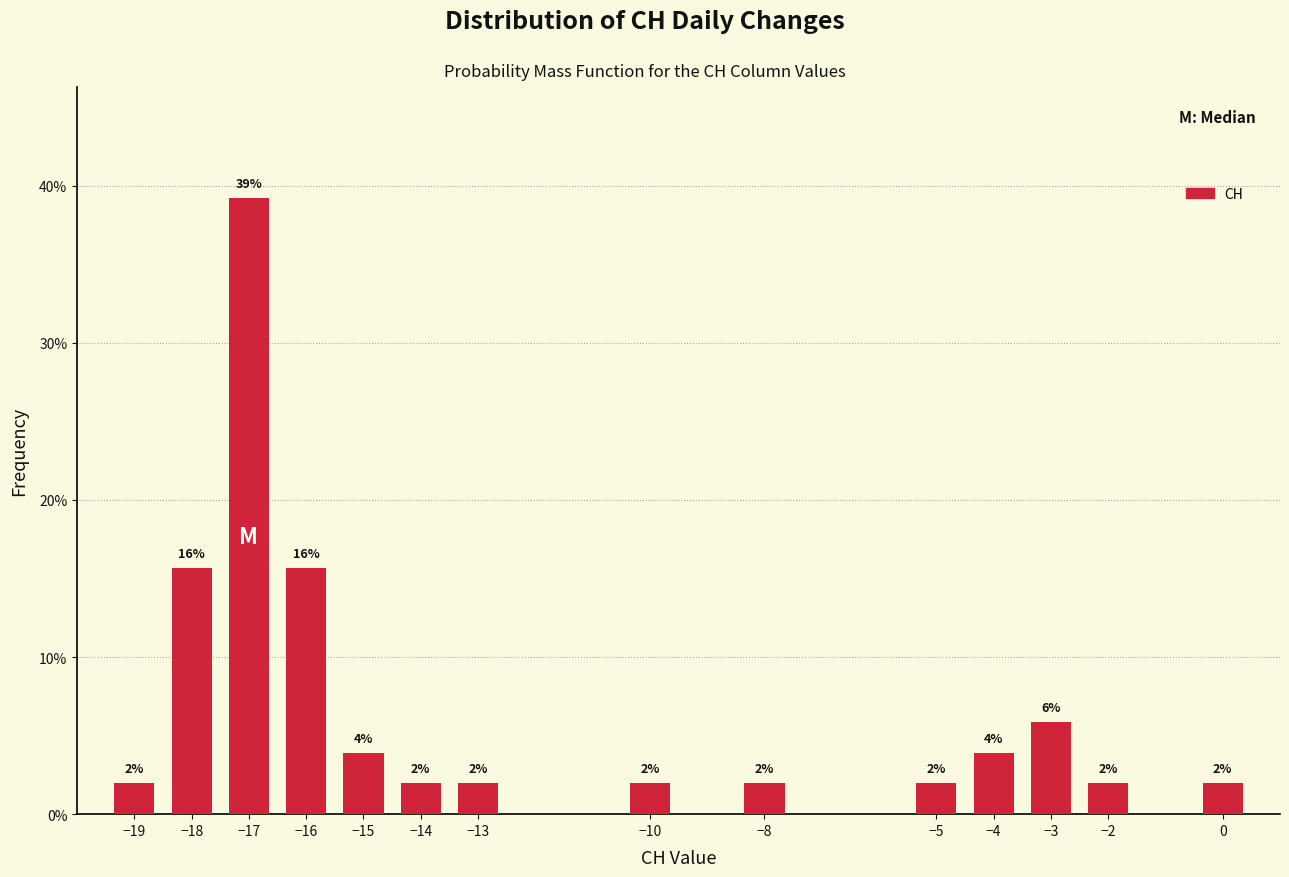

Read the value at −10.

2.0